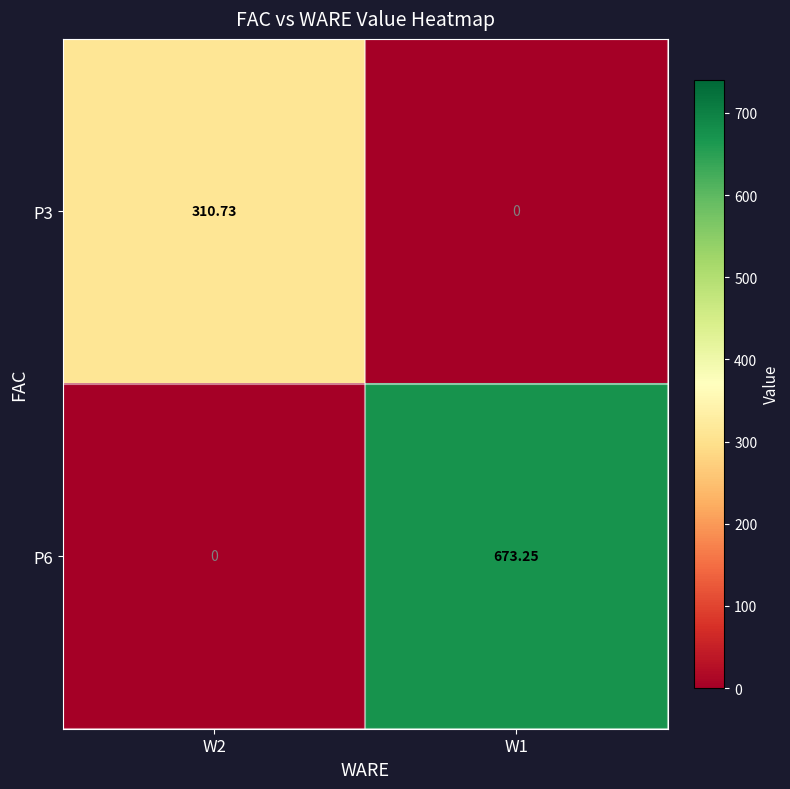

Is the value of P3 at W2 greater than the value of P6 at W1?

No